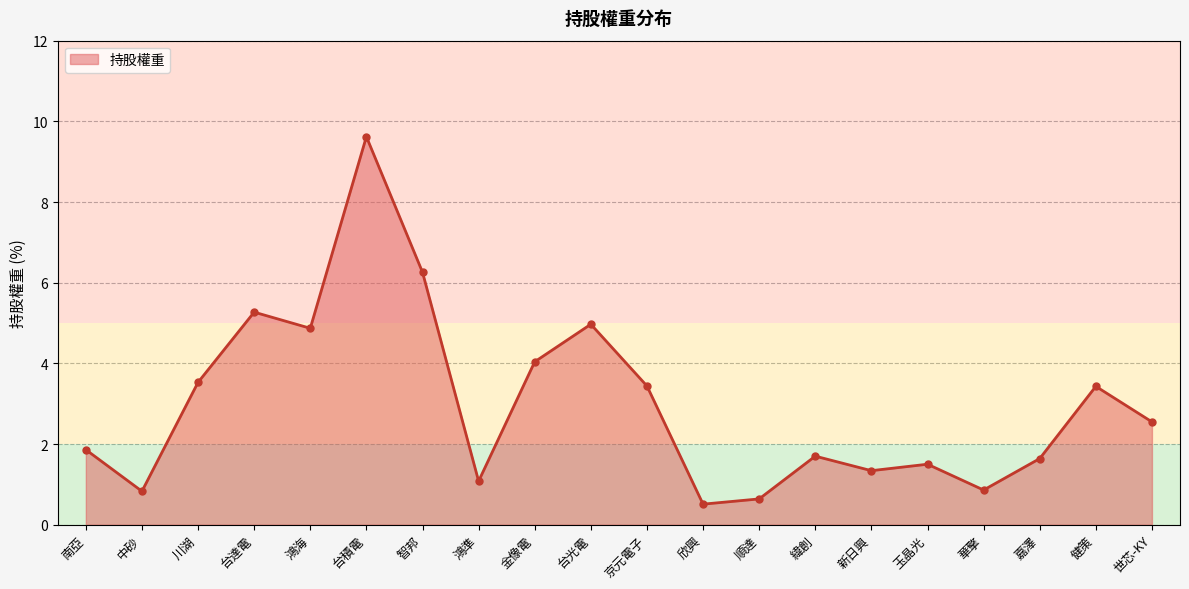

What is the ratio of the value at 健策 to the value at 智邦?

0.5